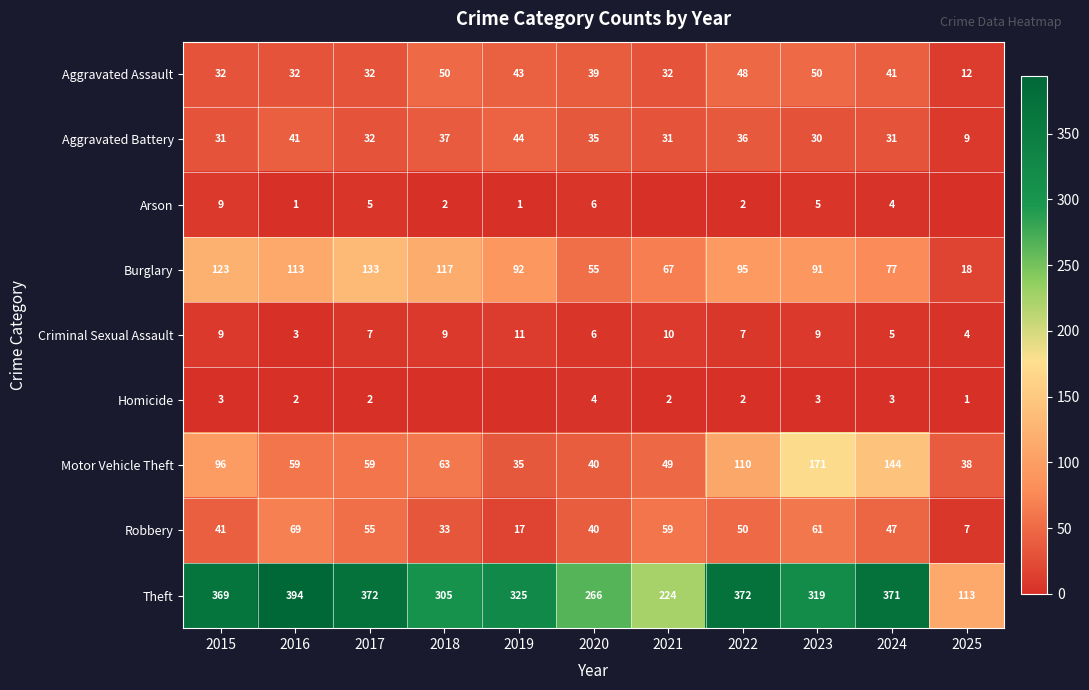

Is it true that Theft equals 319 at 2023?

True